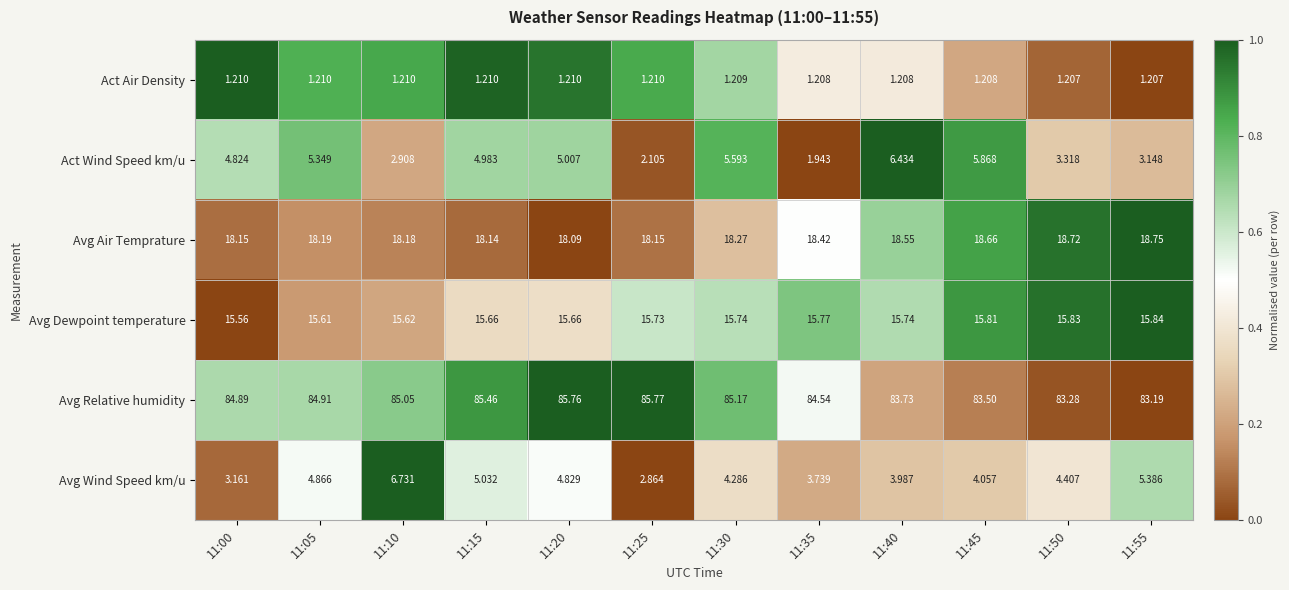

Between 11:20 and 11:55, which series saw the biggest shift?

Avg Relative humidity